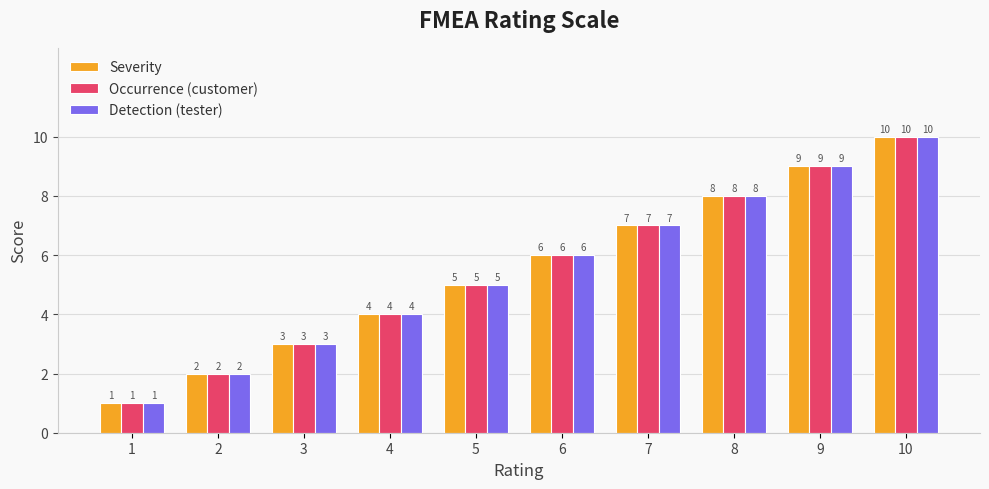

The Severity series shows 4 at 4. True or false?

True